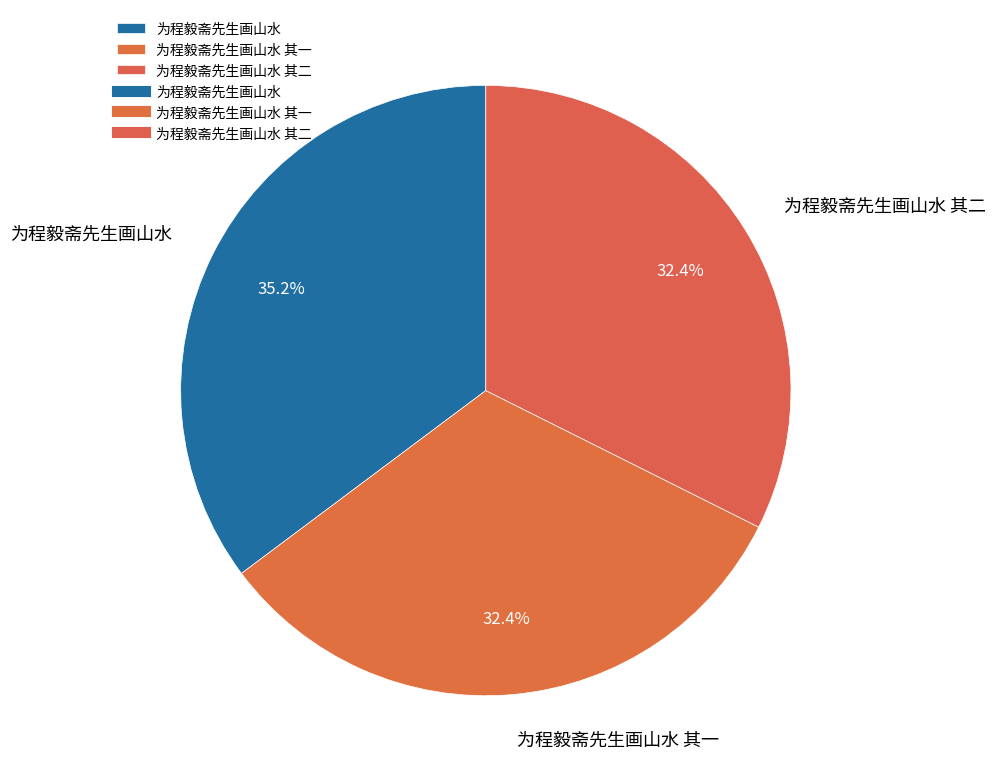

To the nearest percent, what is the average slice percentage?

33%